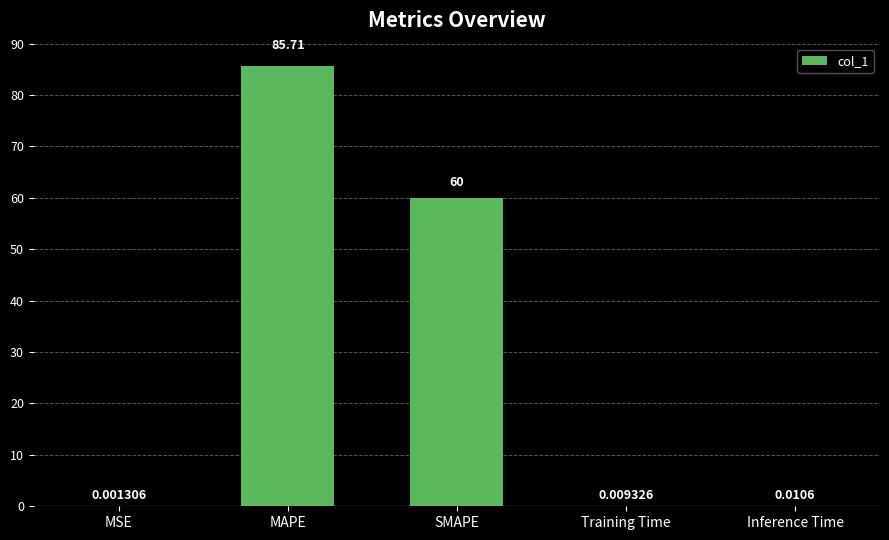

Which category has the highest value across all series?

MAPE